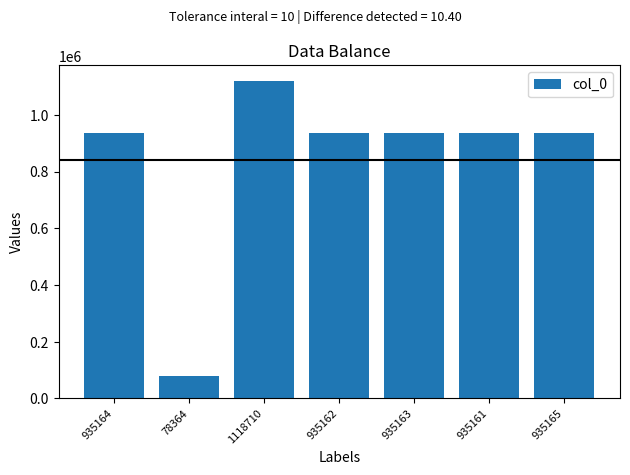

At which label does the data first exceed 935163?

935164